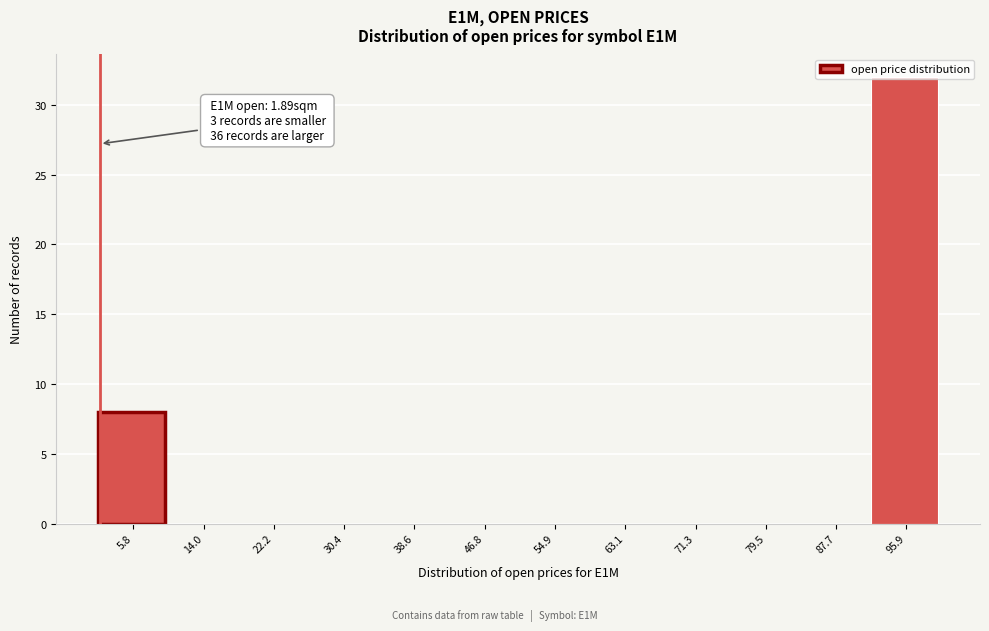

Over which range of the x-axis is the bar tallest?

92 to 100